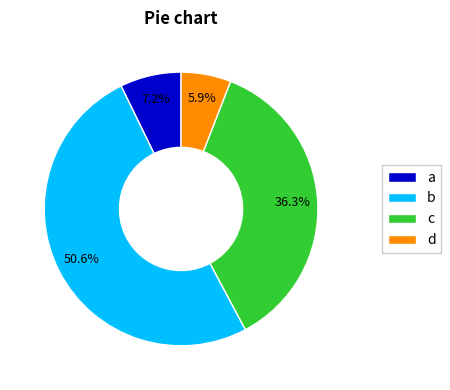

Which category has the smallest portion of the pie?

d